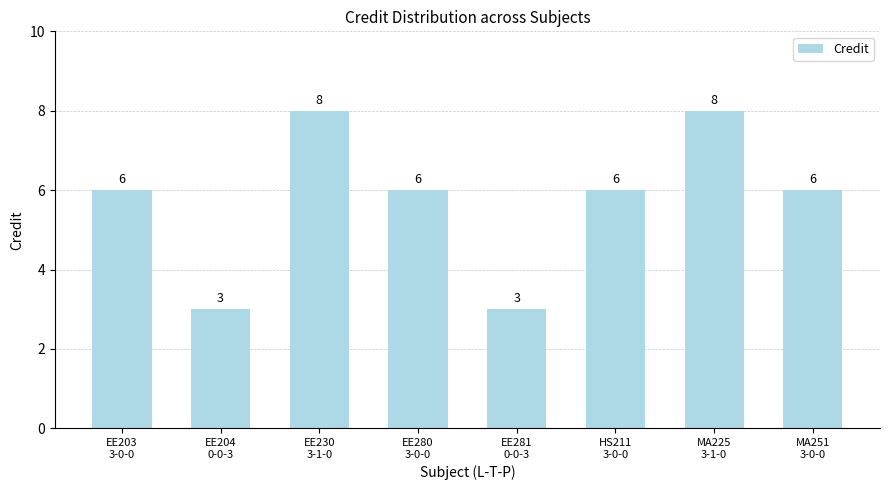

What is the average value?

6